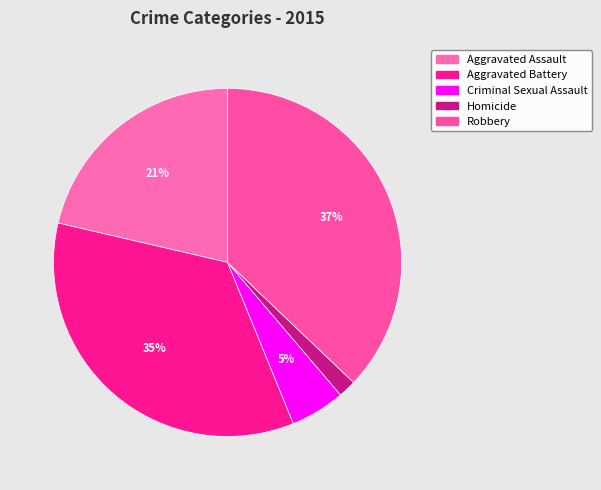

The Criminal Sexual Assault slice represents 15% of the pie. True or false?

False